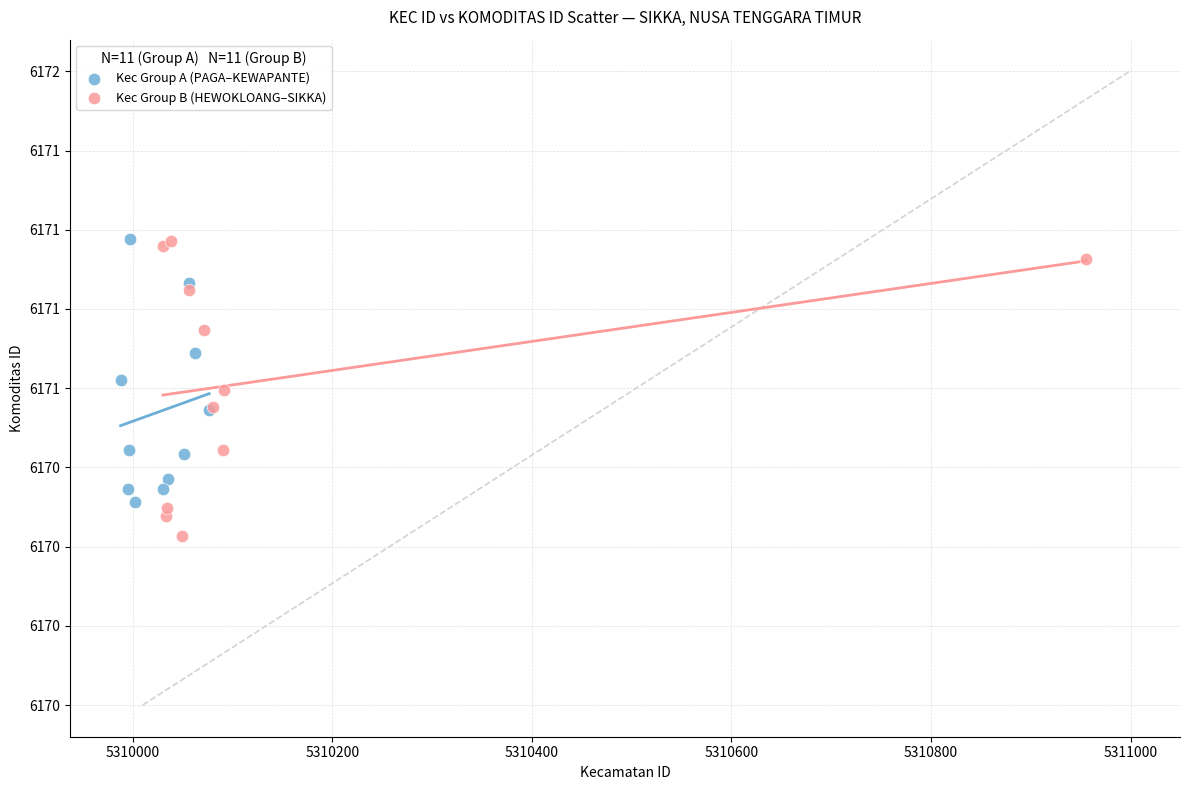

Which series has the widest spread of Y values?

Kec Group B (HEWOKLOANG–SIKKA)